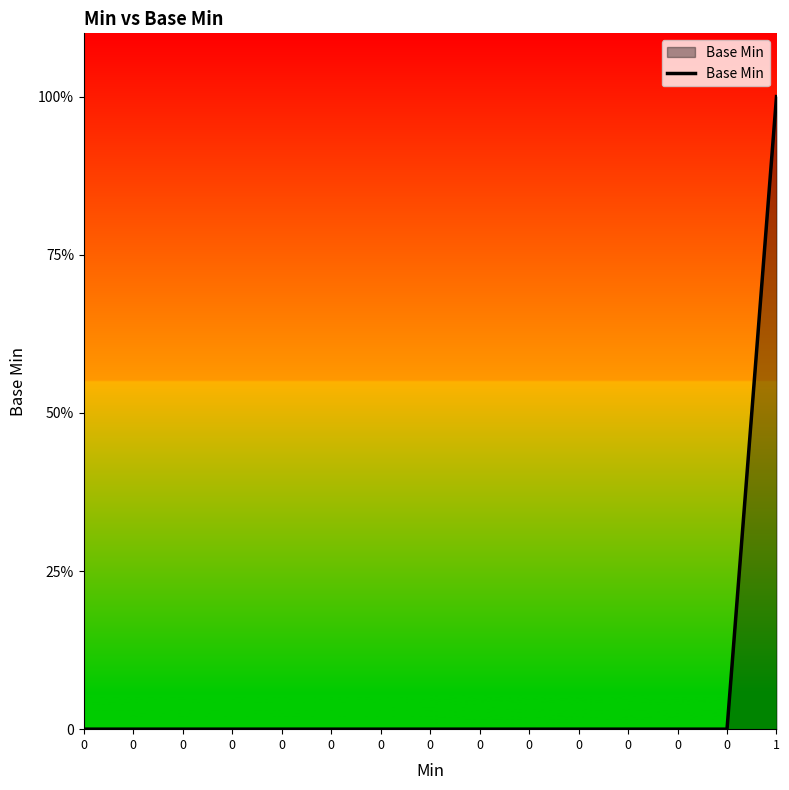

Reading left to right, what are all the values shown in this chart?

0	0	0	0	0	0	0	0	0	0	0	0	0	0	1